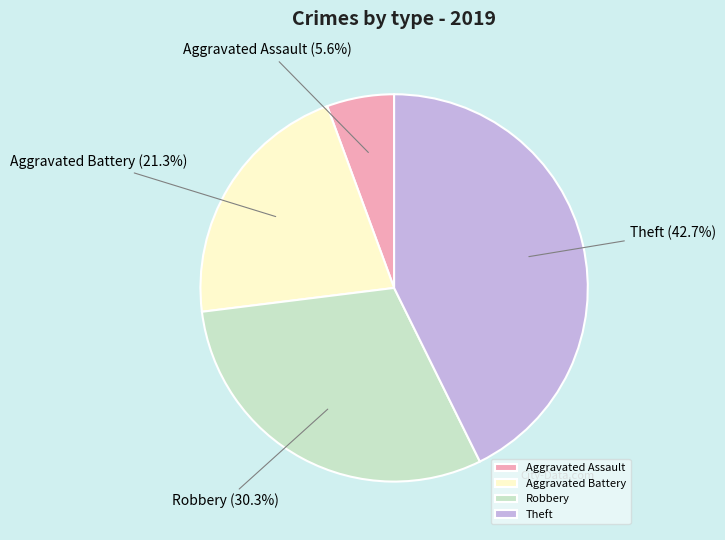

Which slice is the smallest?

Aggravated Assault